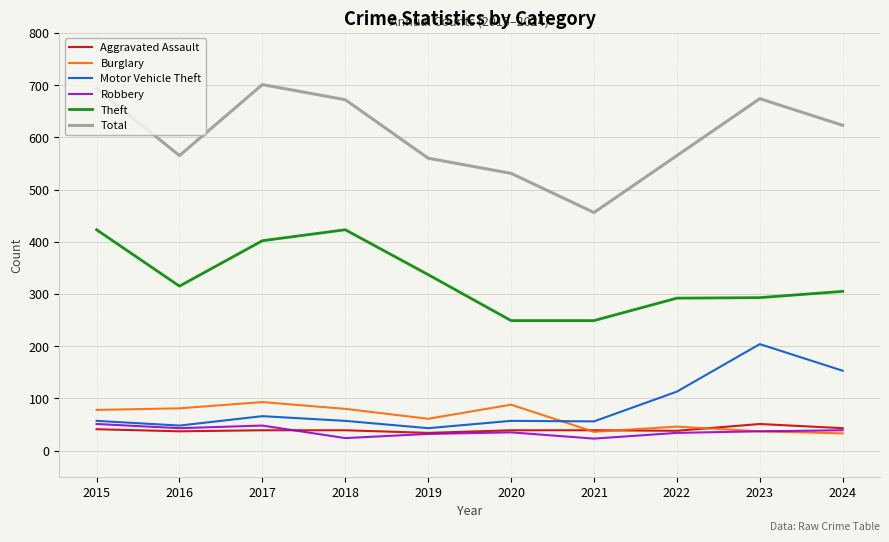

What is the difference between the highest and lowest values at 2017?

662